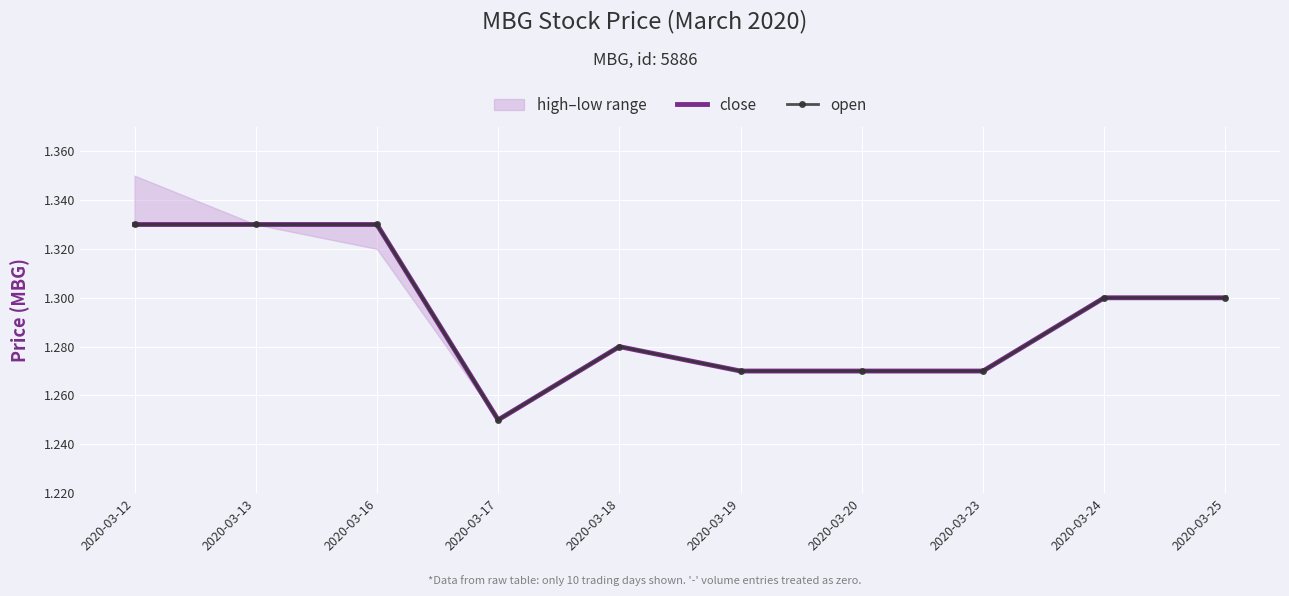

Which series changed the most between 2020-03-13 and 2020-03-16?

close